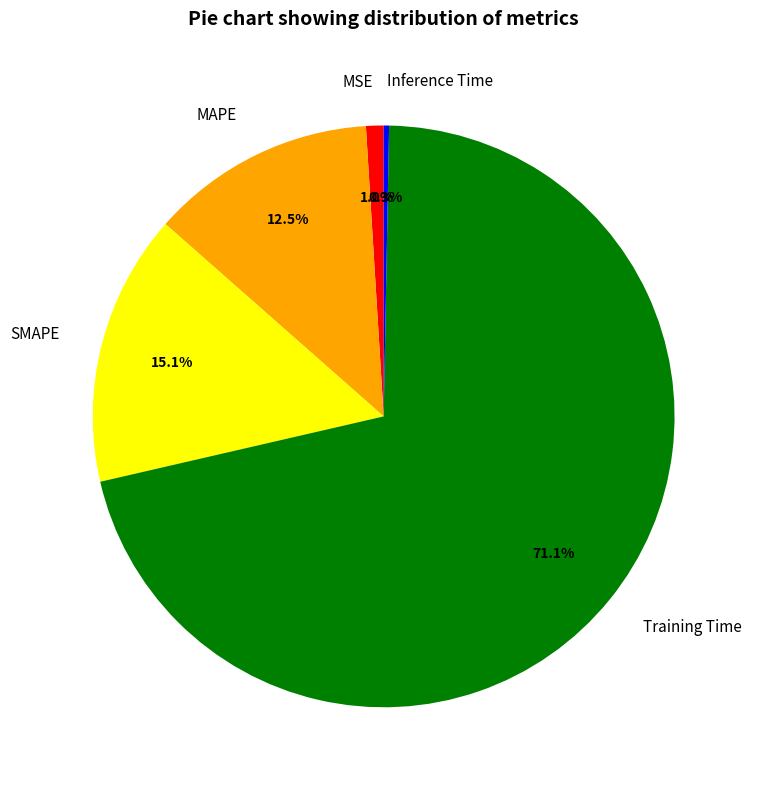

To the nearest percent, what is the difference between the largest and smallest slice percentages?

71%